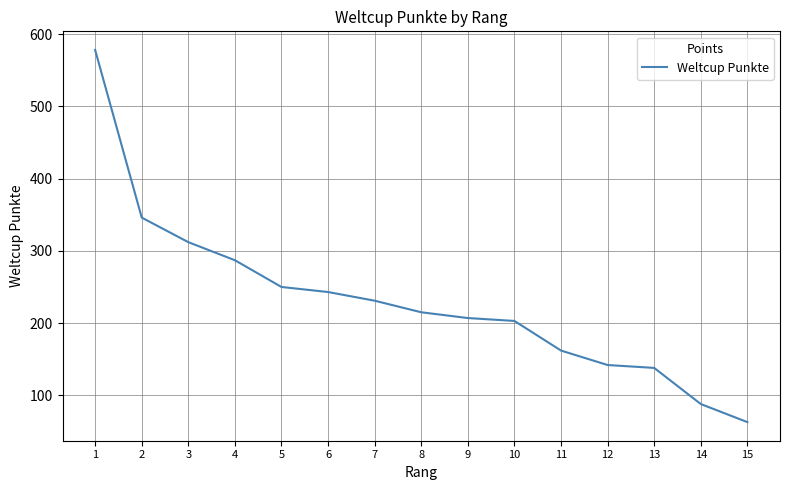

At which category does the chart reach its minimum across all series?

15